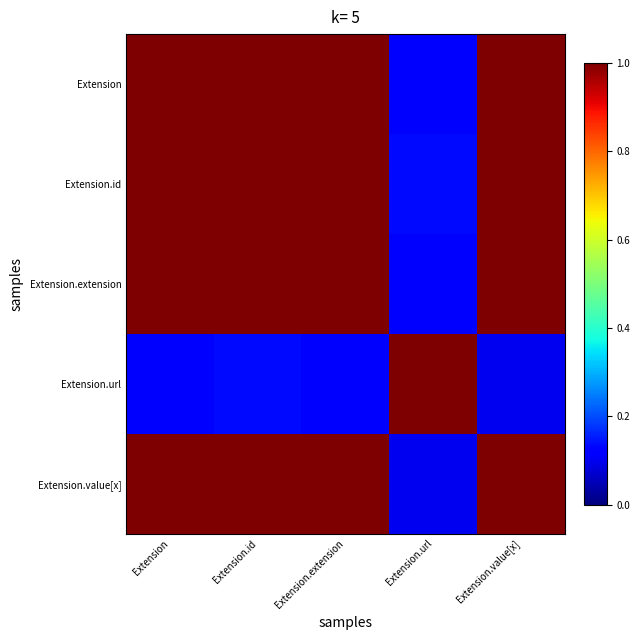

How many categories are shown in the chart?

5